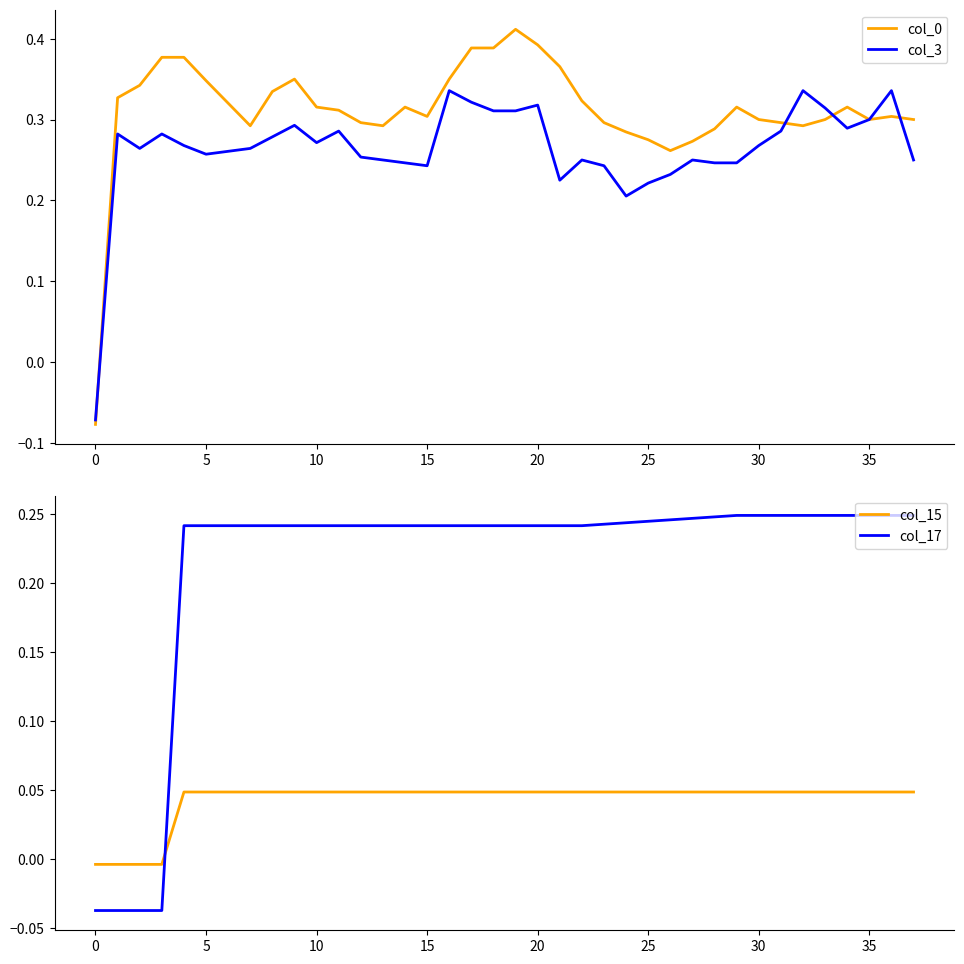

The value of col_15 at 19 is 0.0. True or false?

True